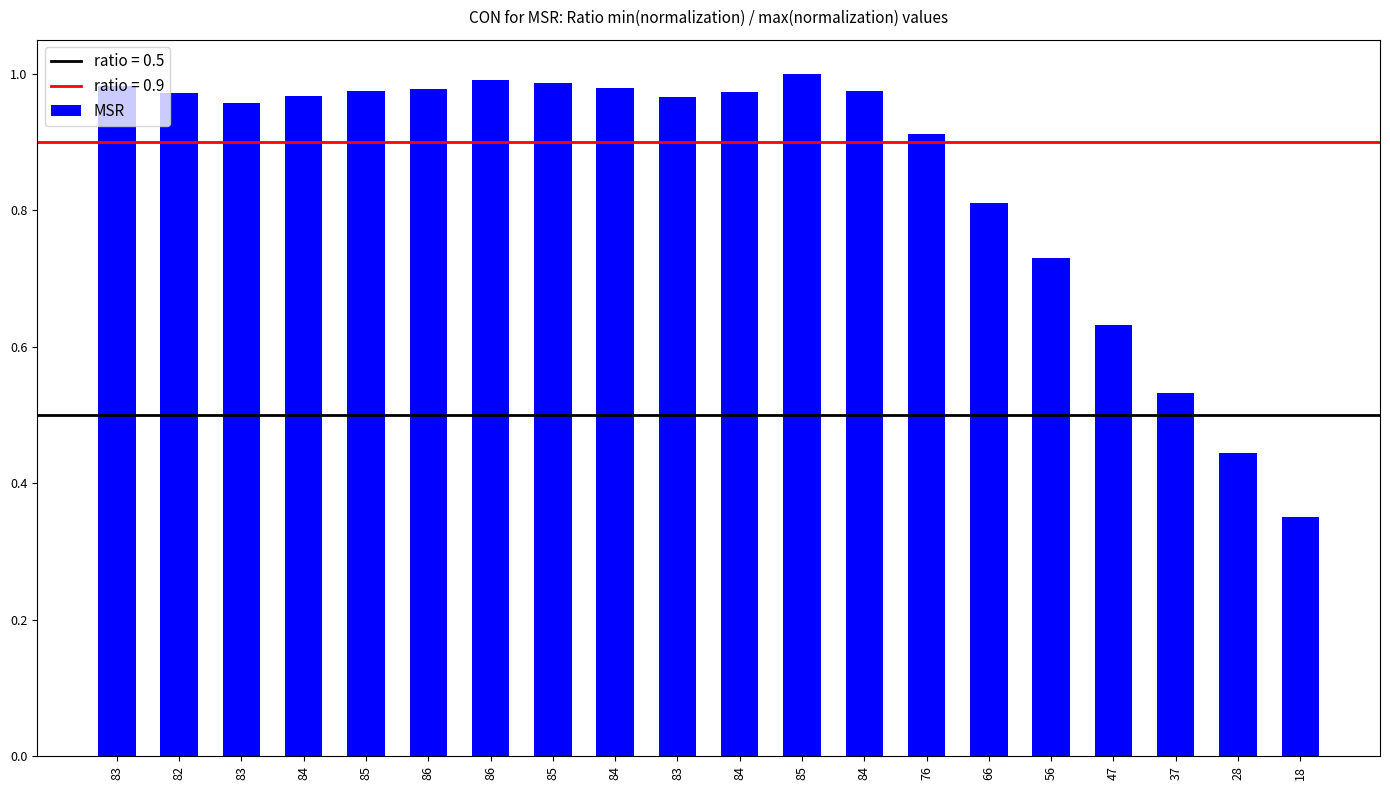

Reading left to right, what are all the values shown in this chart?

83=1.0	82=1.0	83=1.0	84=1.0	85=1.0	86=1.0	86=1.0	85=1.0	84=1.0	83=1.0	84=1.0	85=1.0	84=1.0	76=0.9	66=0.8	56=0.7	47=0.6	37=0.5	28=0.4	18=0.4